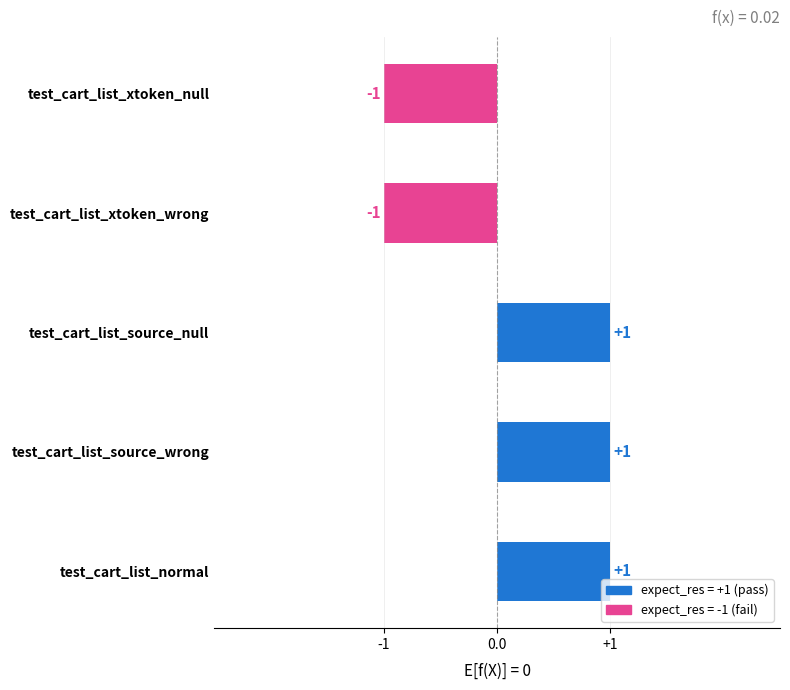

Count the values in the range -1 to 1.

5